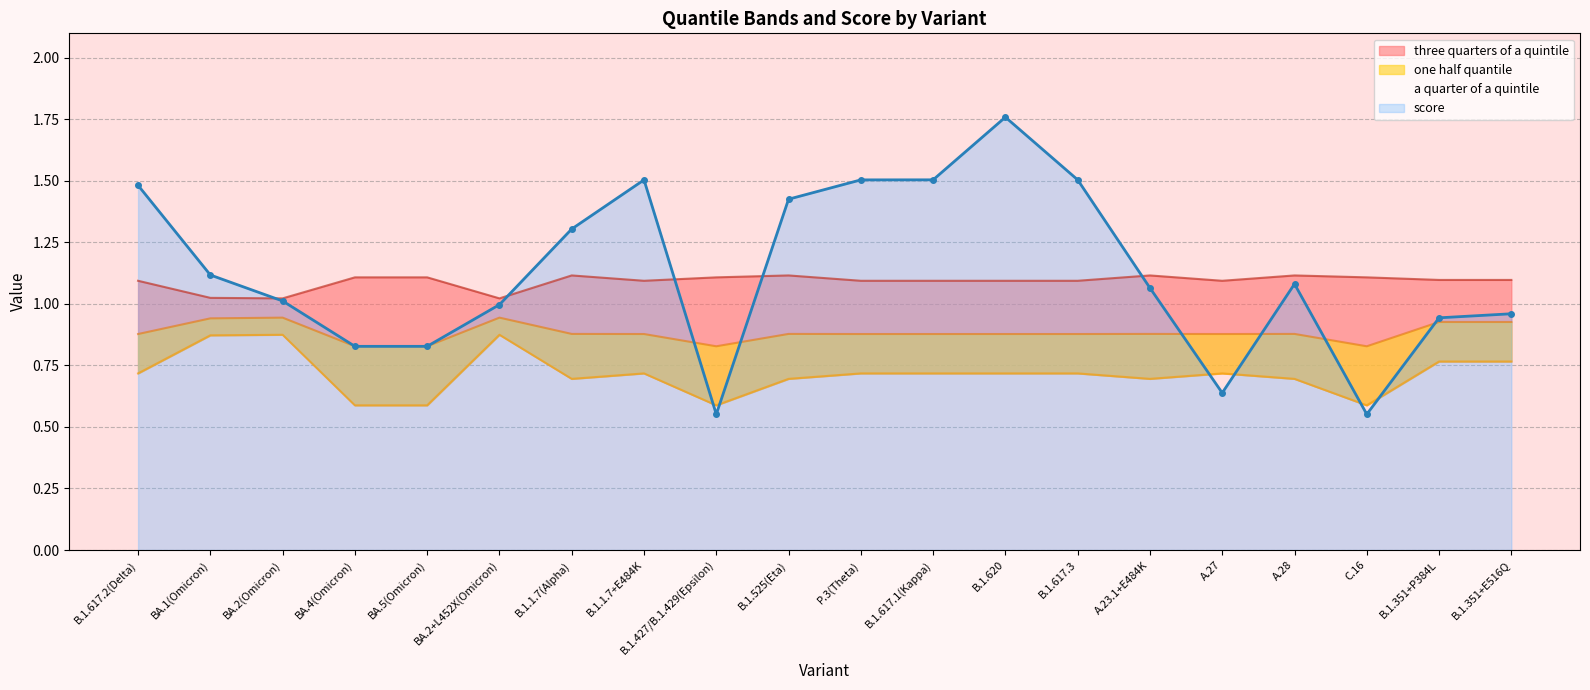

Is it true that score equals 2.3 at B.1.617.1(Kappa)?

False